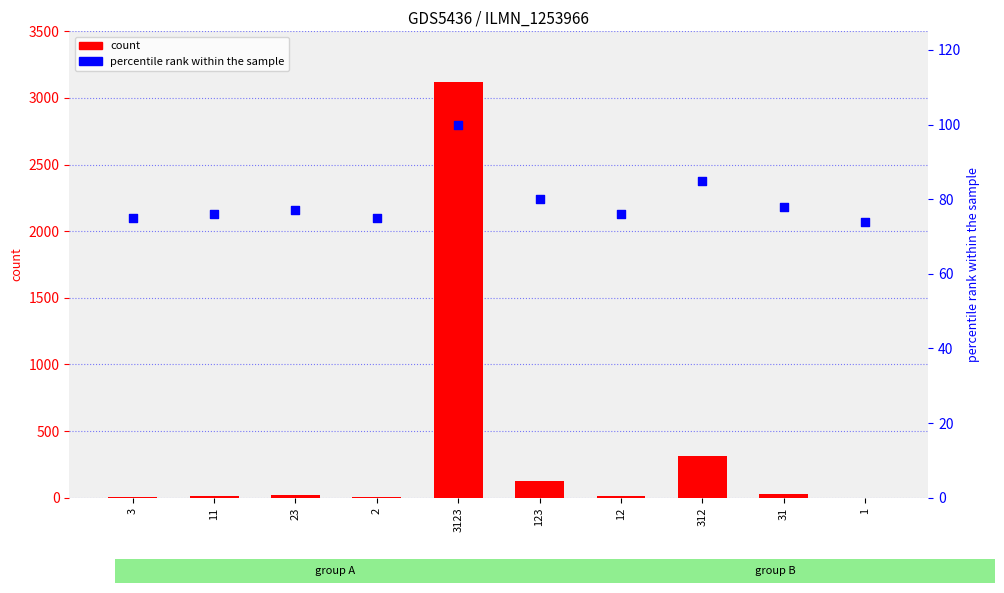

Which series reaches the minimum Y coordinate?

count